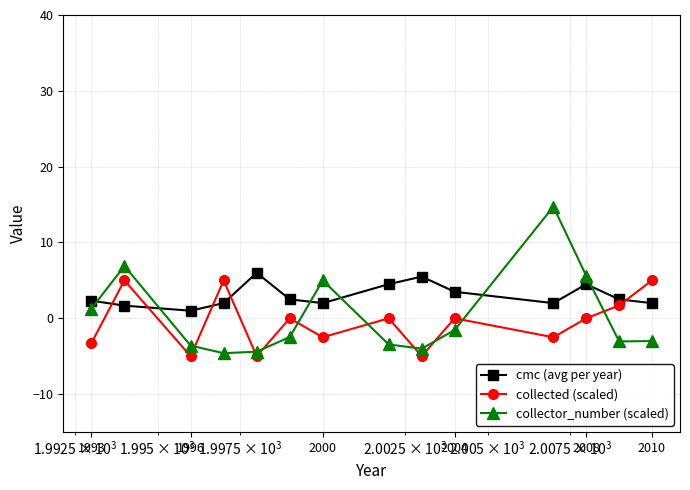

Which series has the widest spread of values?

collector_number (scaled)